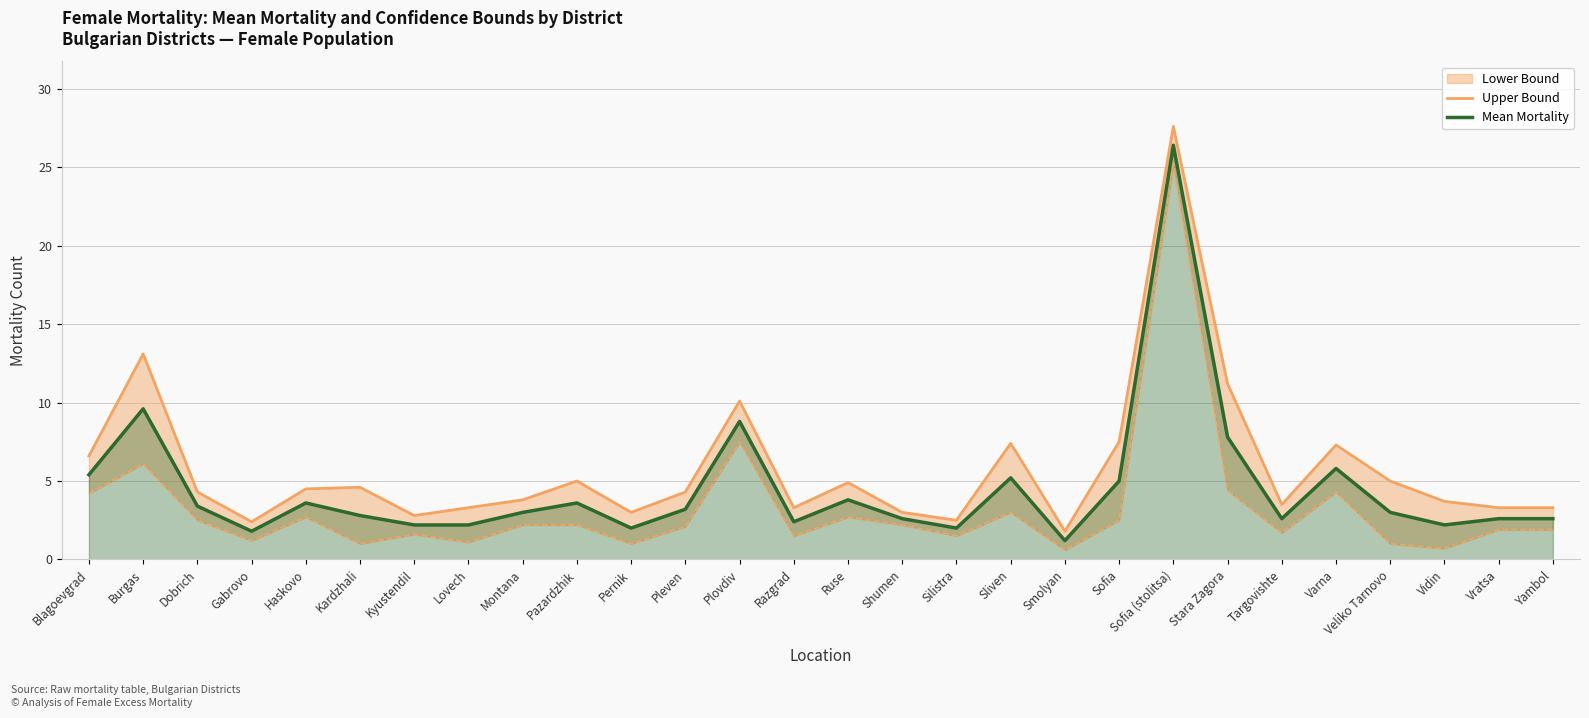

How many interior local peaks does the Upper Bound series have?

8